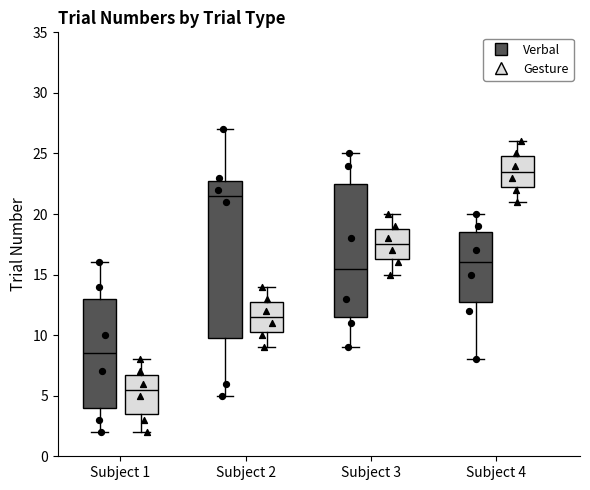

Reading left to right, read every box against the y-axis: the position of its median line, the range the box covers, and the ends of its whiskers. The values are not printed on the chart, so give them approximately, as read against the axis.

Subject 1 (Verbal): median 8.5, box 4.0 to 13.0, whiskers 2.0 to 16.0
Subject 1 (Gesture): median 5.5, box 3.5 to 7.0, whiskers 2.0 to 8.0
Subject 2 (Verbal): median 21.5, box 10.0 to 23.0, whiskers 5.0 to 27.0
Subject 2 (Gesture): median 11.5, box 10.5 to 13.0, whiskers 9.0 to 14.0
Subject 3 (Verbal): median 15.5, box 11.5 to 22.5, whiskers 9.0 to 25.0
Subject 3 (Gesture): median 17.5, box 16.5 to 19.0, whiskers 15.0 to 20.0
Subject 4 (Verbal): median 16.0, box 13.0 to 18.5, whiskers 8.0 to 20.0
Subject 4 (Gesture): median 23.5, box 22.5 to 25.0, whiskers 21.0 to 26.0